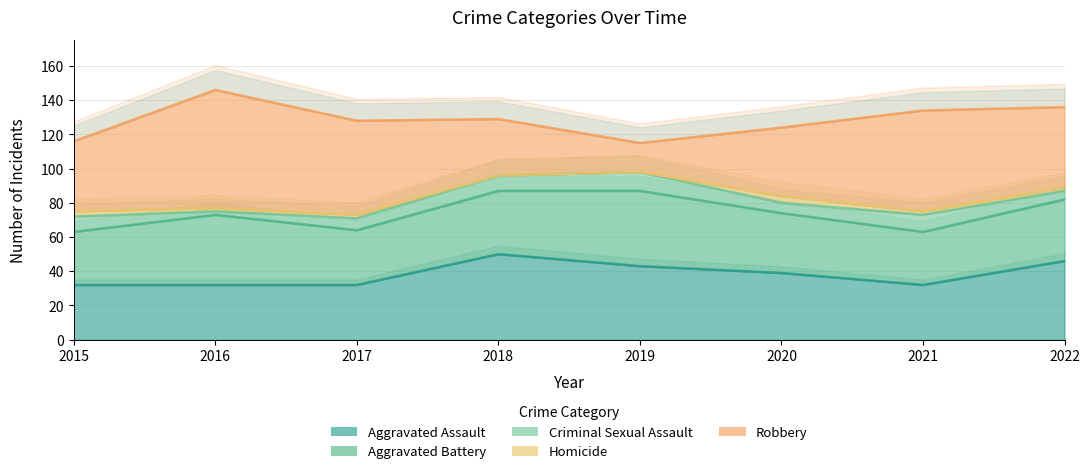

At how many categories does at least one series exceed 2?

8